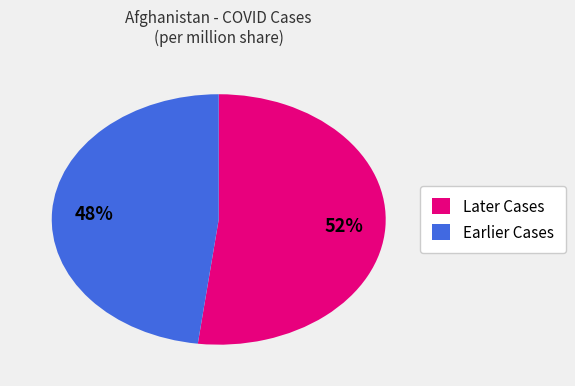

Rank the categories by value from highest to lowest.

Later Cases, Earlier Cases